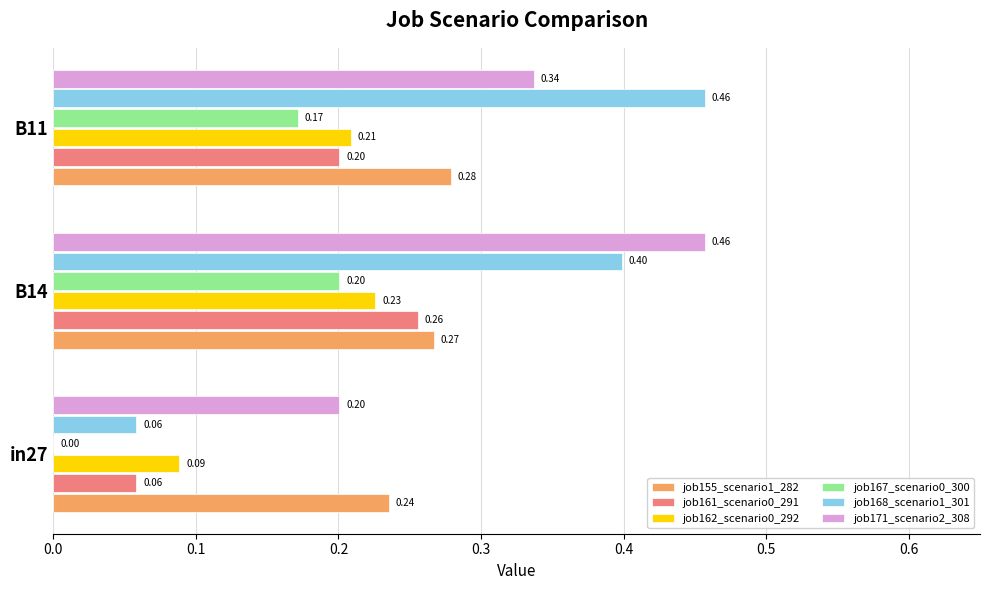

What are all the series names shown in the legend?

job155_scenario1_282, job161_scenario0_291, job162_scenario0_292, job167_scenario0_300, job168_scenario1_301, job171_scenario2_308